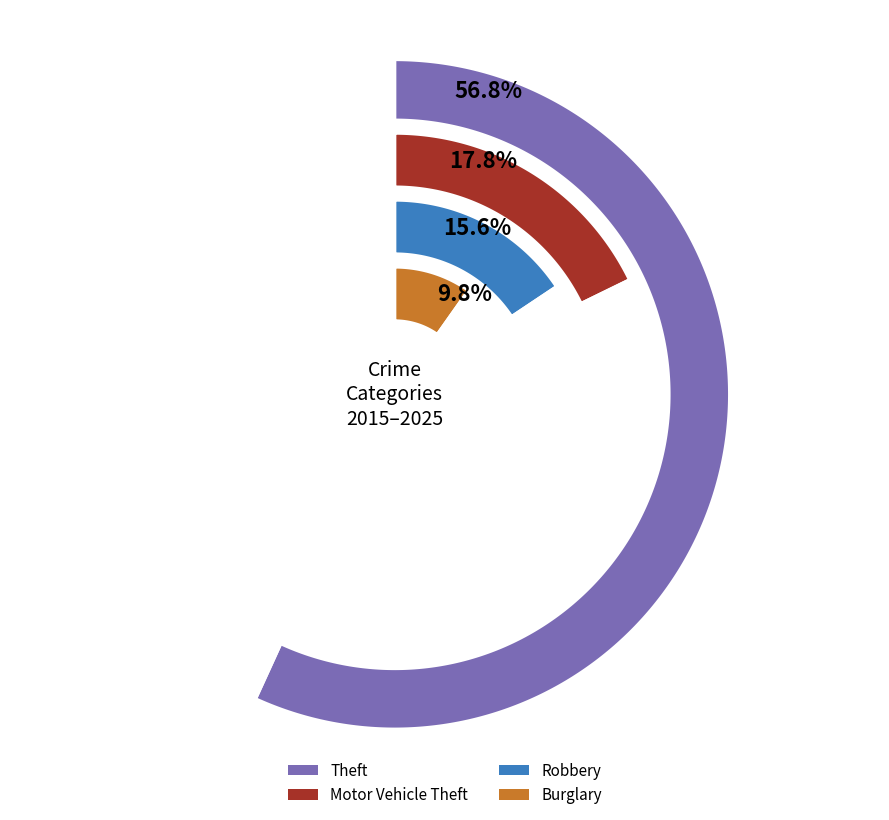

Rank the series at 7 from lowest to highest value.

Burglary, Robbery, Motor Vehicle Theft, Theft